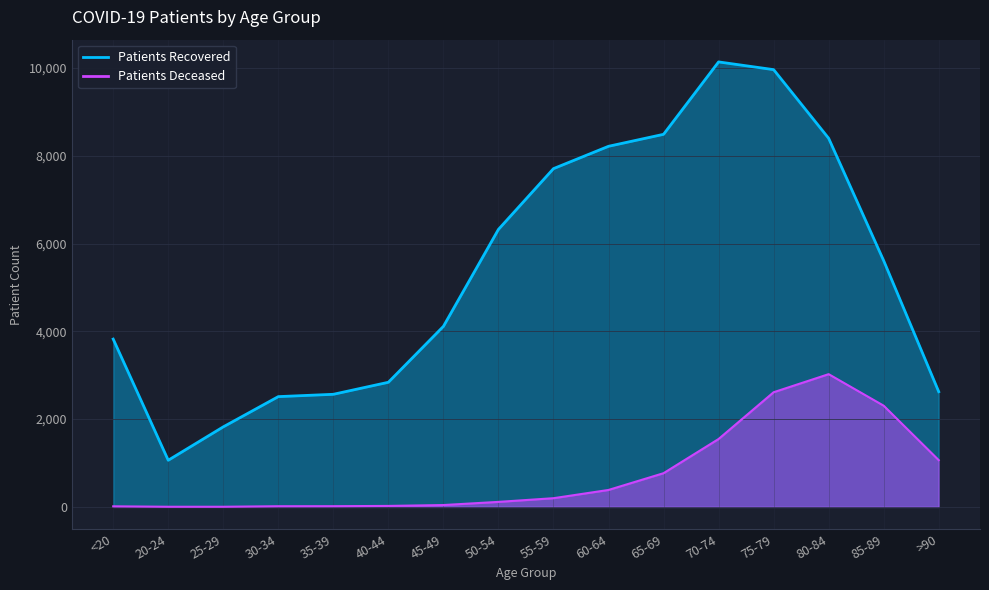

Which series changed the most between 60-64 and 85-89?

patients_recovered